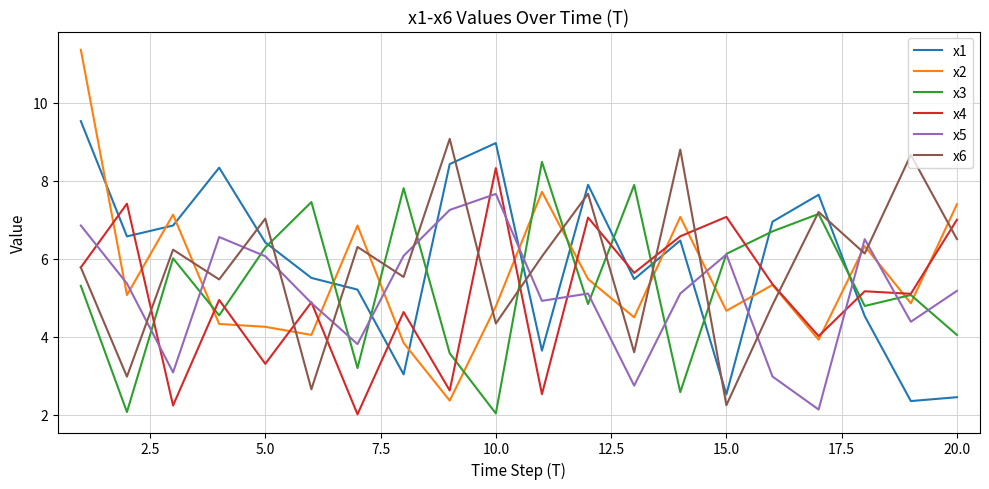

True or false: x1 and x6 intersect in this chart.

True